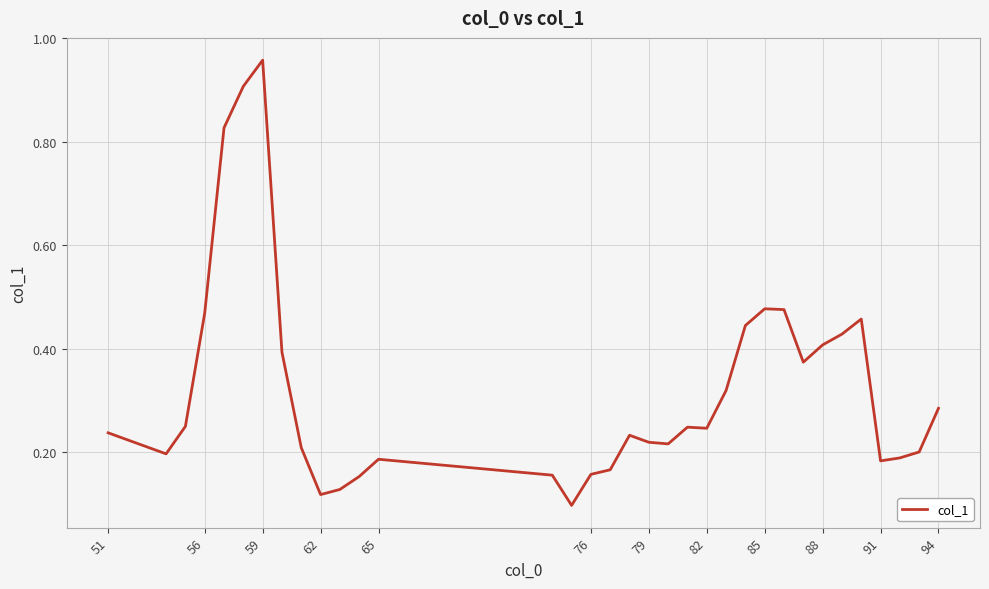

What is the difference between the maximum and minimum values?

0.9